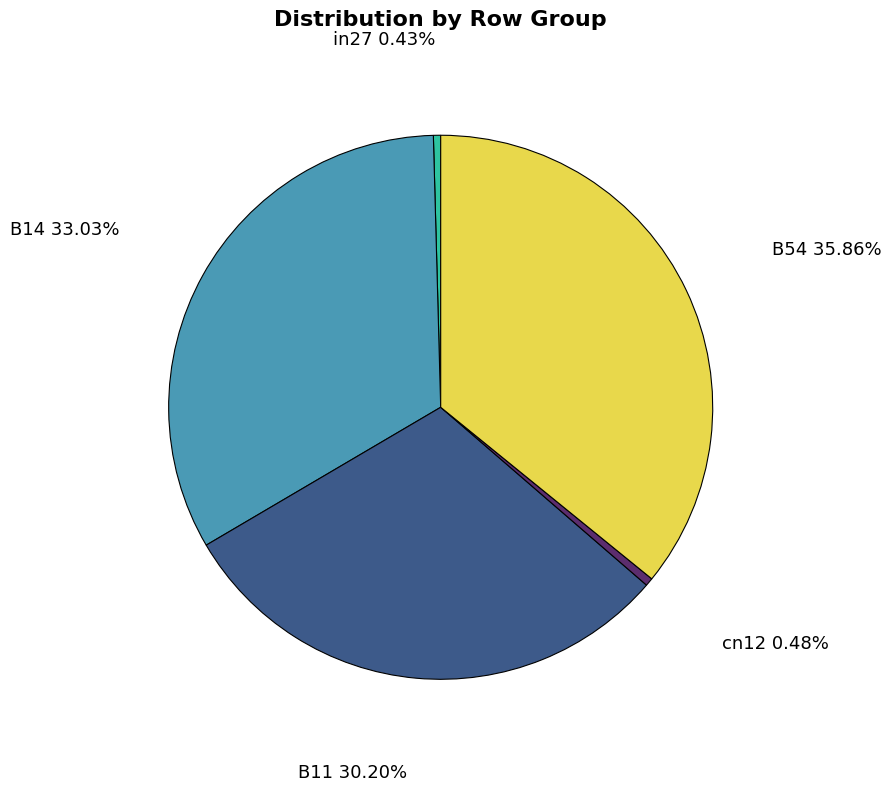

Between B54 and in27, which is larger?

B54